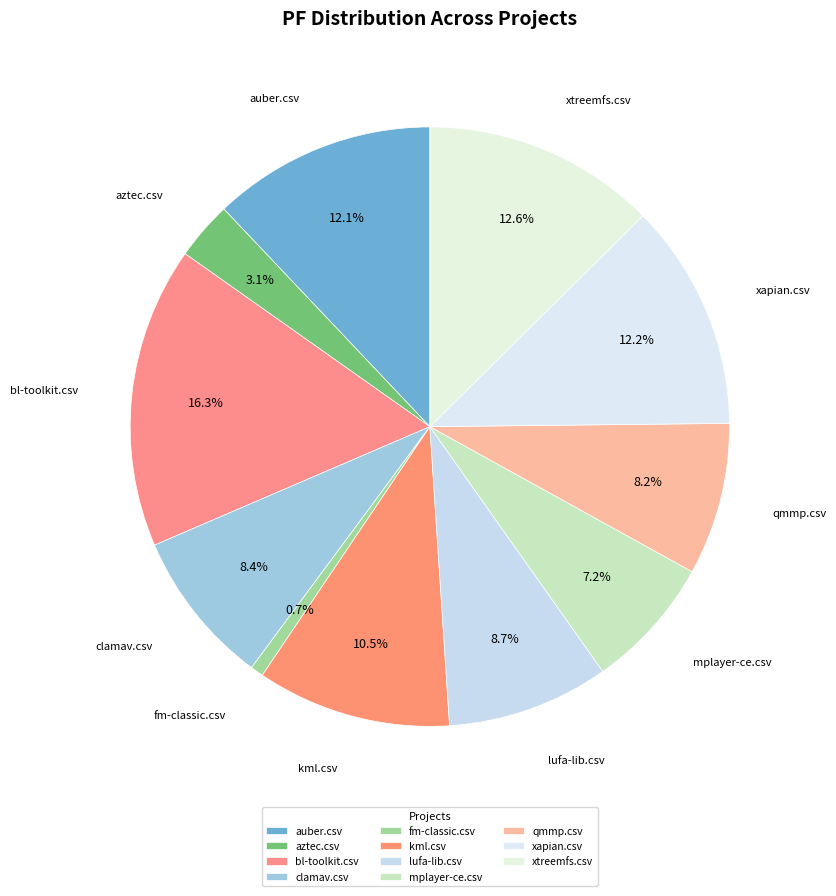

Between qmmp.csv and aztec.csv, which is larger?

qmmp.csv